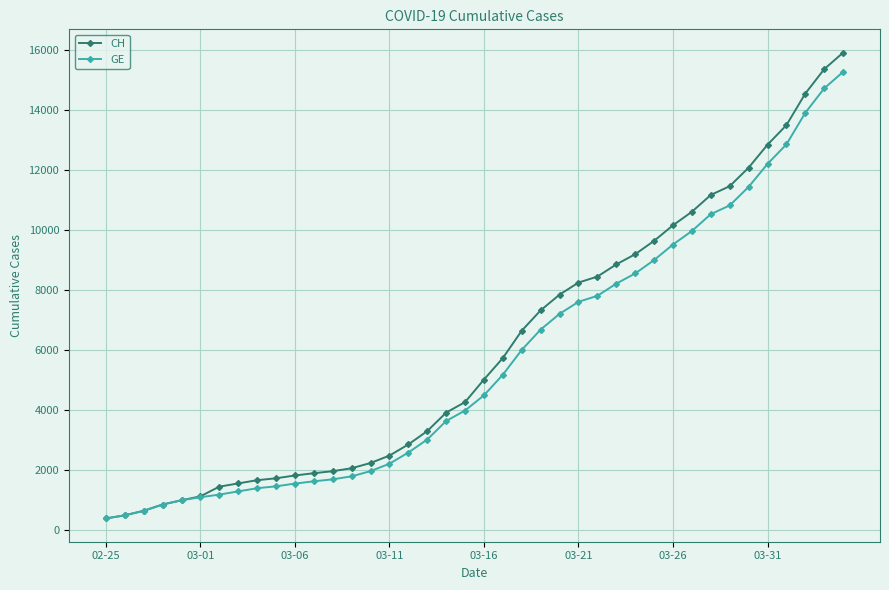

What is the value of the GE point at the 28th from the left?

8213